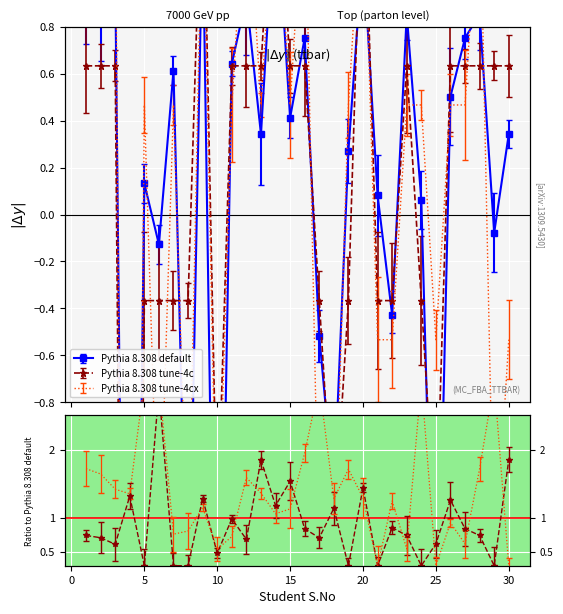

Count the number of categories in the chart.

30